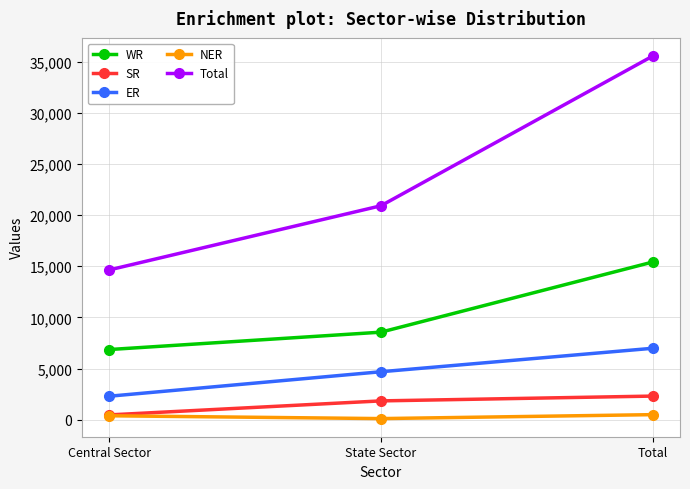

Which label corresponds to the largest value in the chart?

Total